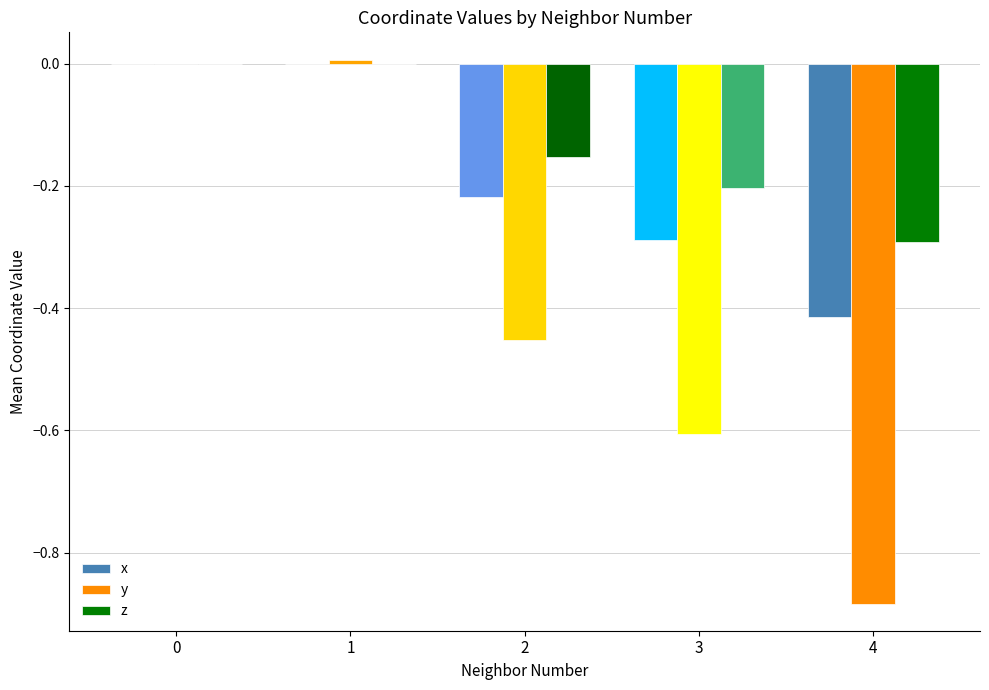

How many data points does each series have?

5